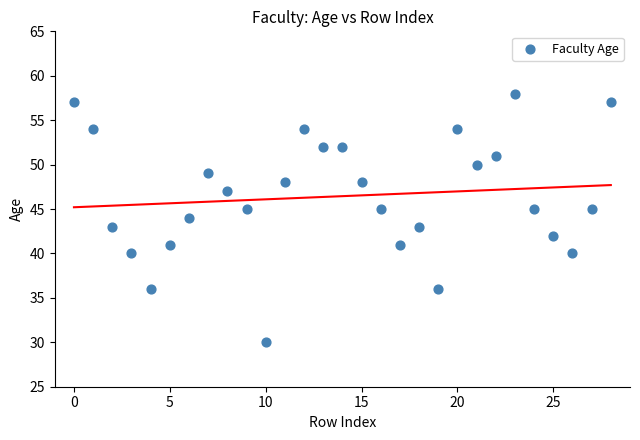

What is the range of Y values (max minus min)?

28